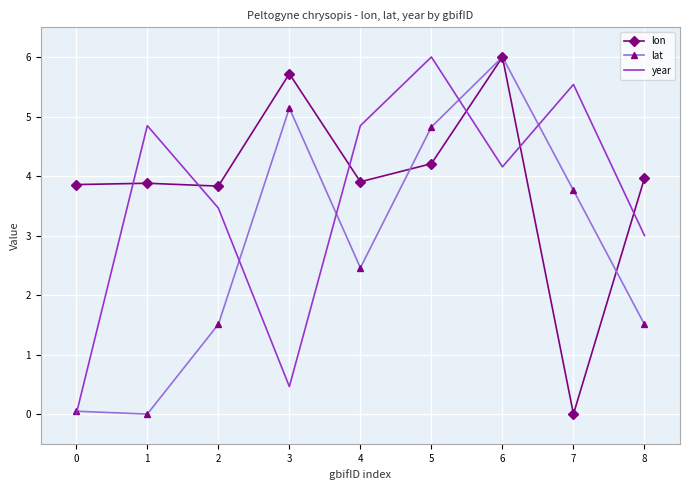

Which series changed the most between 2 and 5?

lat